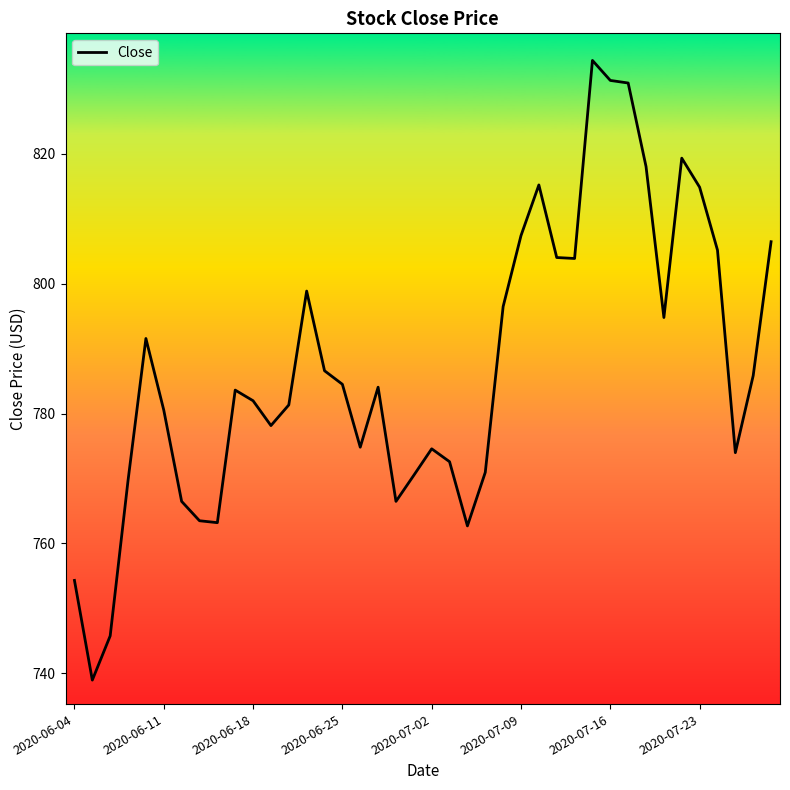

What is the difference between the maximum and minimum values?

95.4